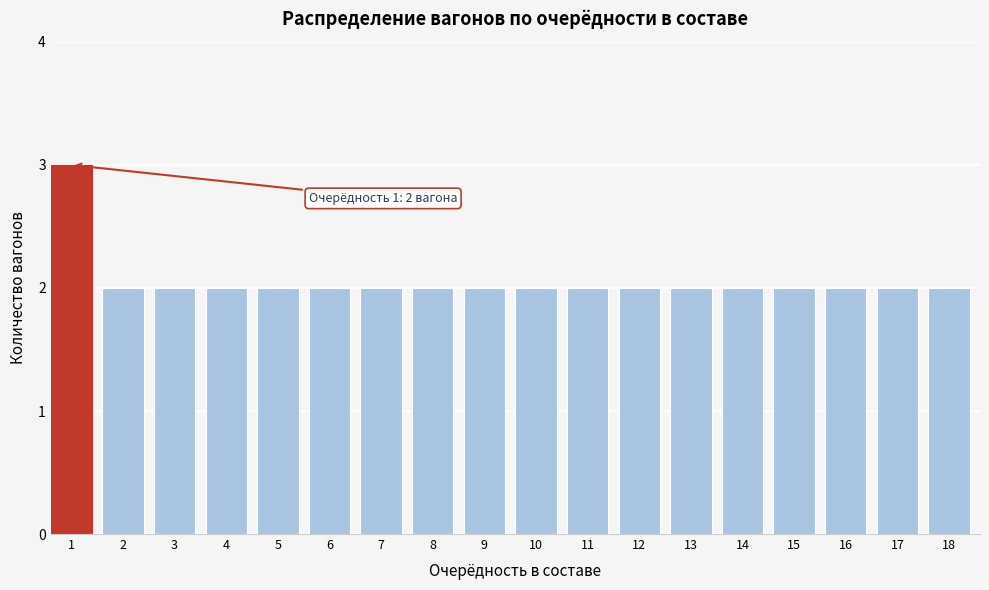

Reading left to right, what are all the values shown in this chart?

3	2	2	2	2	2	2	2	2	2	2	2	2	2	2	2	2	2